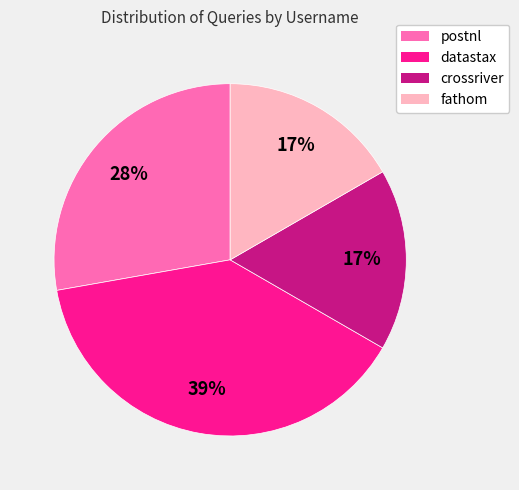

To the nearest percent, what is the difference between the fathom and datastax slice percentages?

22%